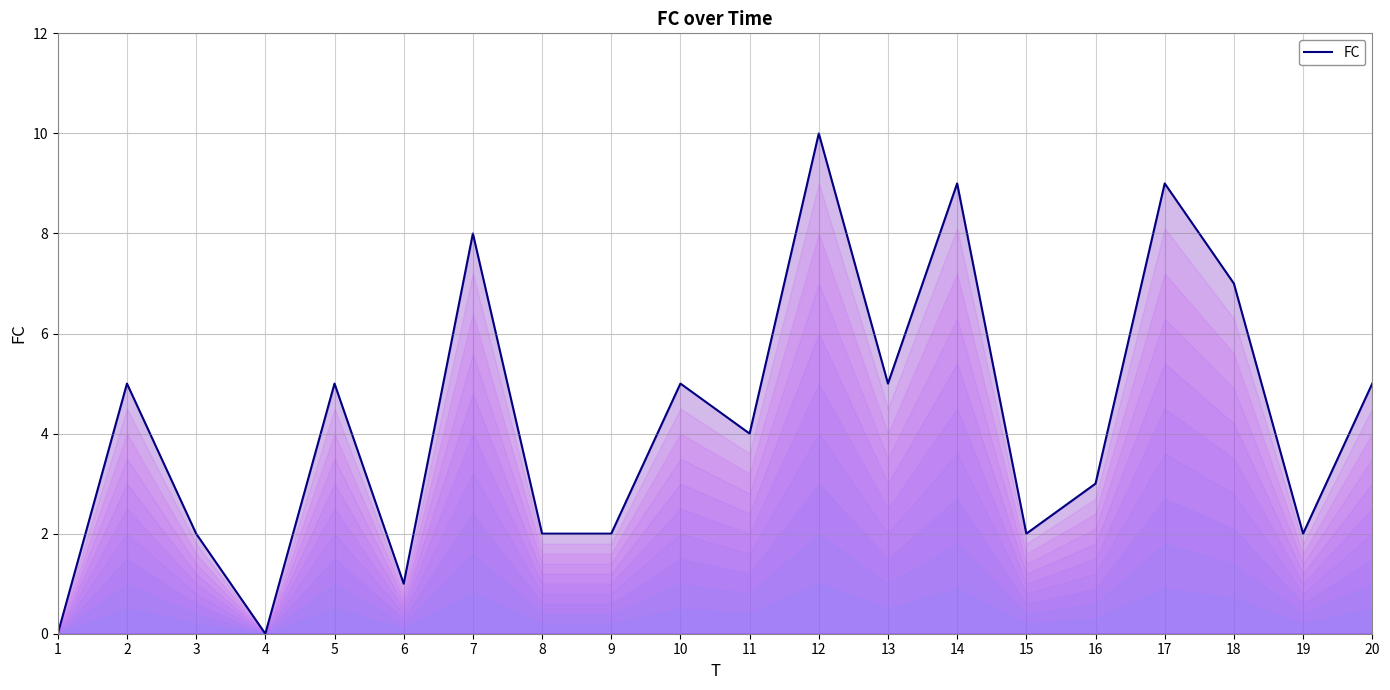

What is the ratio of the value at 18 to the value at 7?

0.9